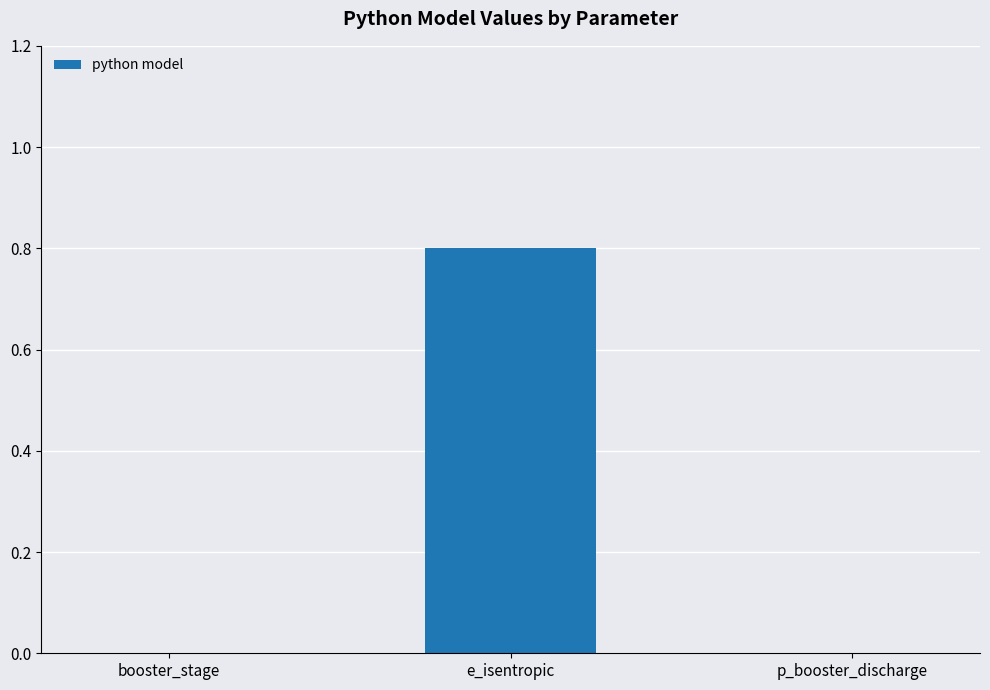

Reading right to left, what are all the values shown in this chart?

p_booster_discharge=0.0	e_isentropic=0.8	booster_stage=0.0